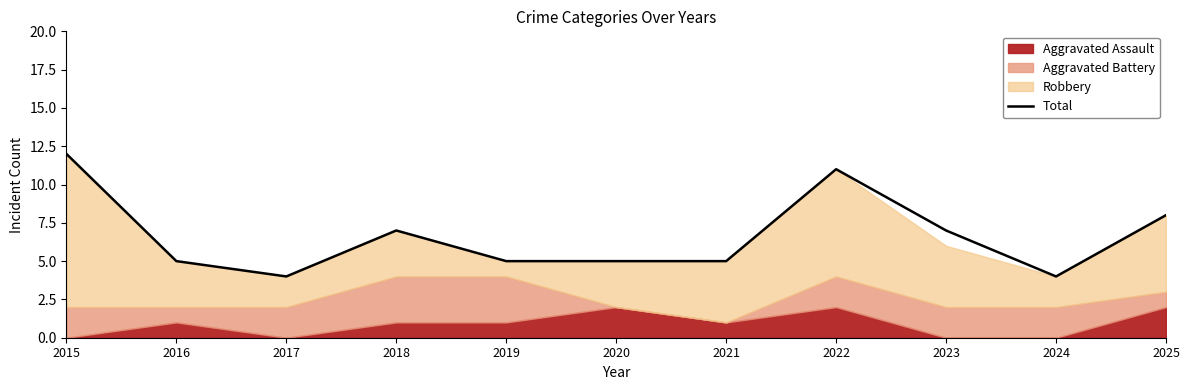

What is the lowest value of the Total series?

4